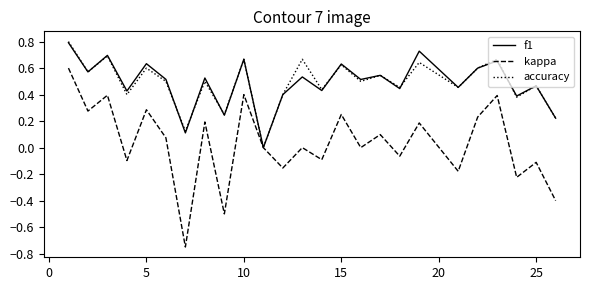

Which series has the widest spread of values?

kappa